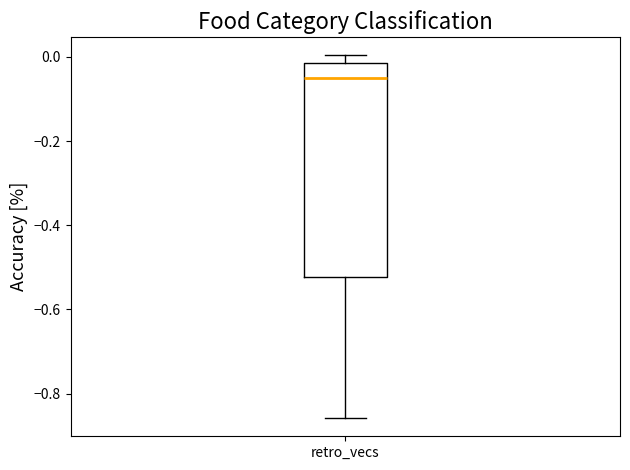

Transcribe this box plot: give where the median line is, the range the box spans, and where the two whiskers end, as read against the y-axis. The values are not printed on the chart, so give them approximately, as read against the axis.

median -0.06, box -0.52 to -0.02, whiskers -0.86 to 0.00